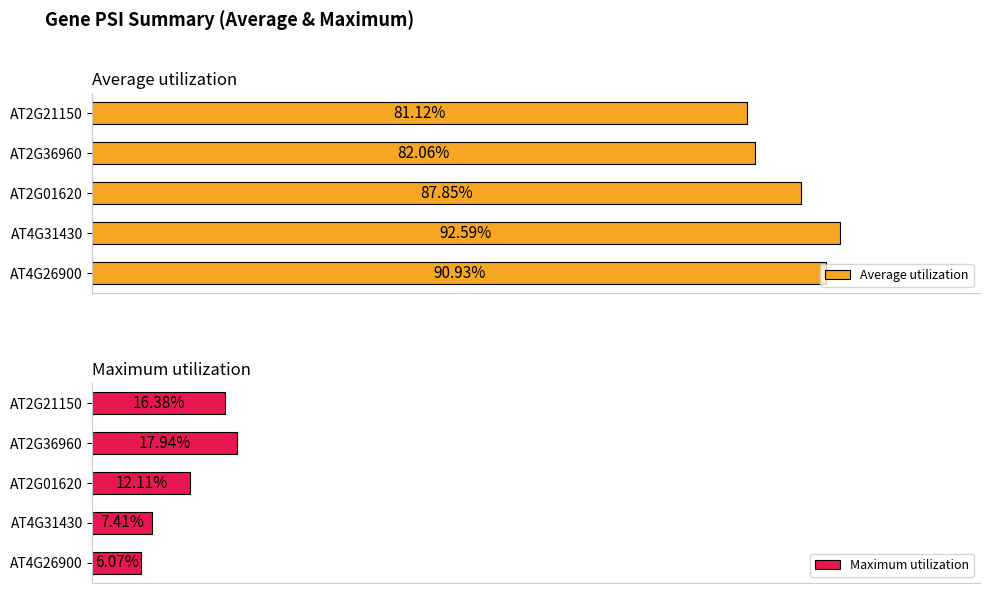

Reading right to left, list all the values displayed in this chart.

Average utilization: 81.1	82.1	87.9	92.6	90.9
Maximum utilization: 16.4	17.9	12.1	7.4	6.1